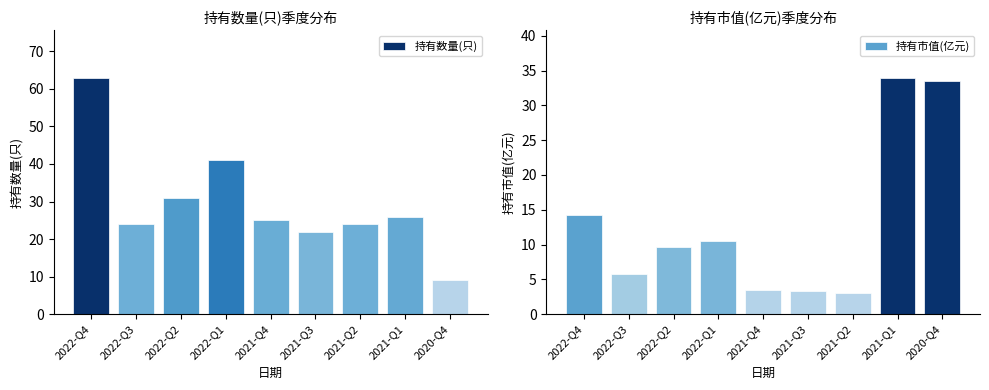

What is the approximate value of 持有数量(只) at 2021-Q1?

26